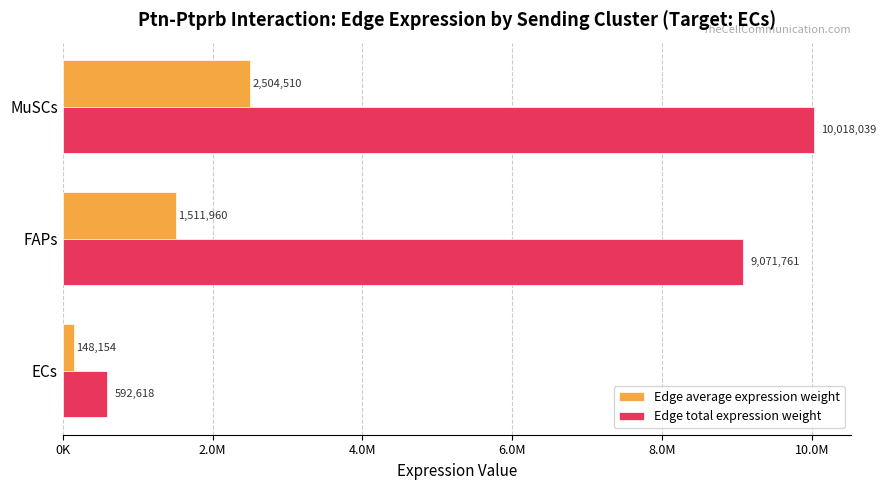

List the series in order of their peak value, highest first.

Edge total expression weight, Edge average expression weight